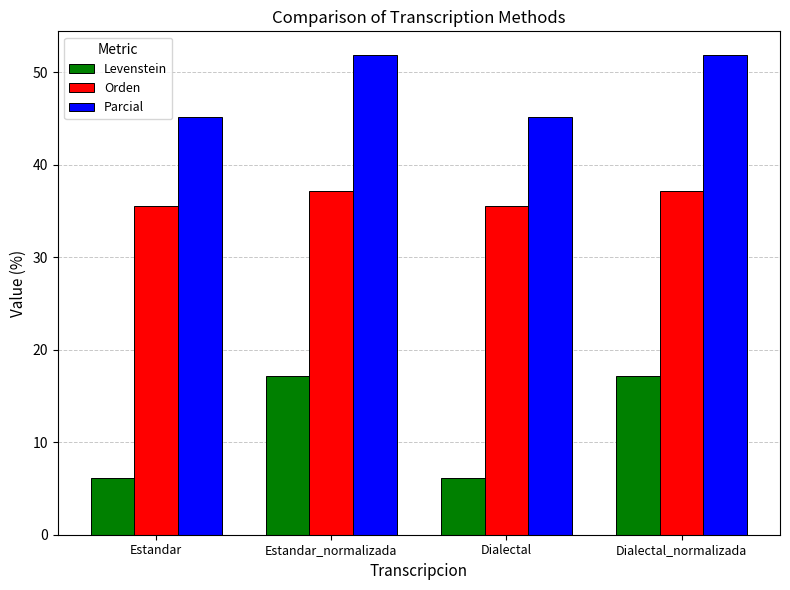

What is the sum of all Levenstein values?

46.5